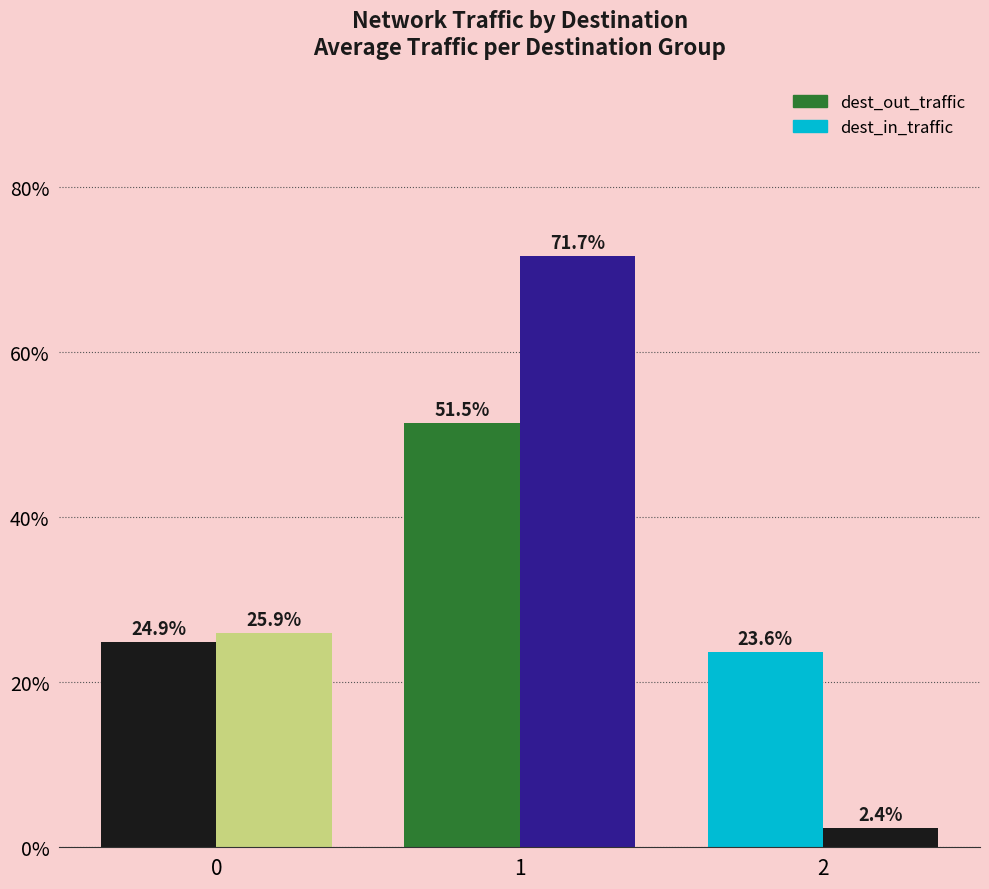

The dest_in_traffic series shows 104.9 at 1. True or false?

False